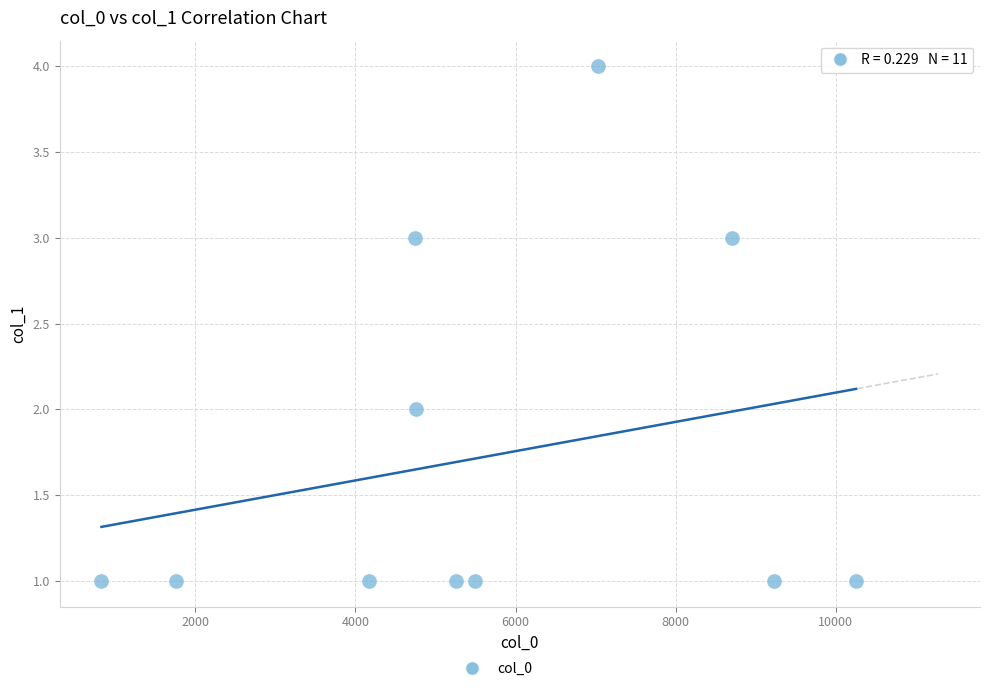

What is the range of X values (max minus min)?

9423